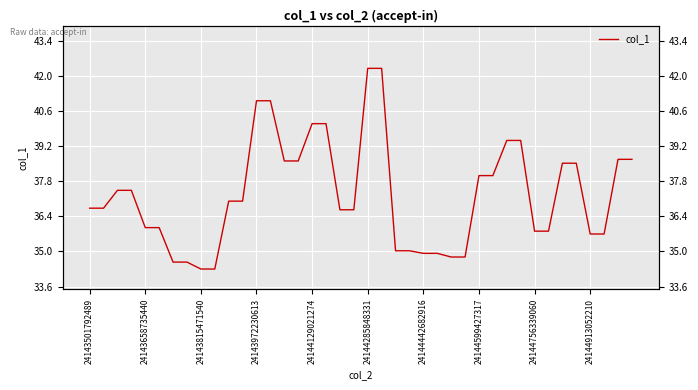

True or false: there are more than 1 points higher than both neighbors.

False